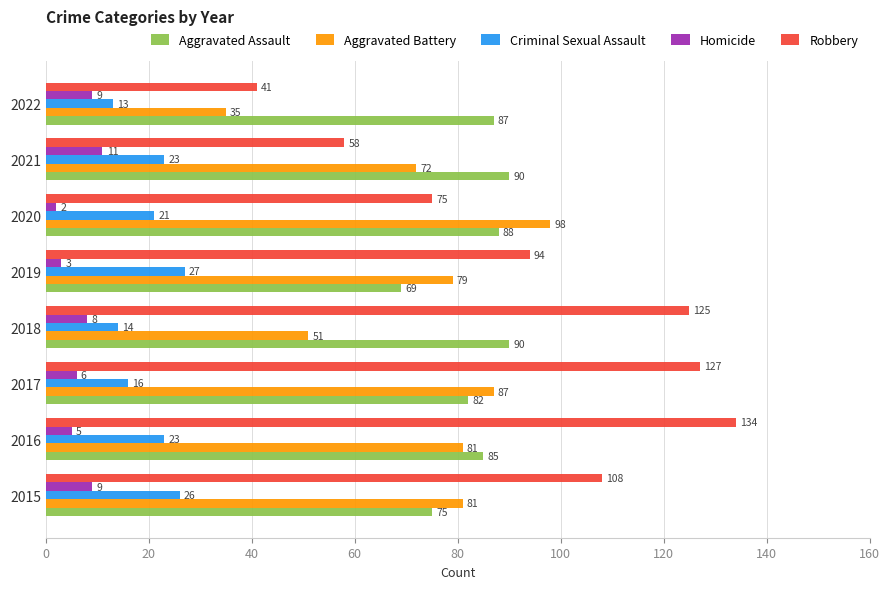

The Robbery series shows 108 at 2015. True or false?

True